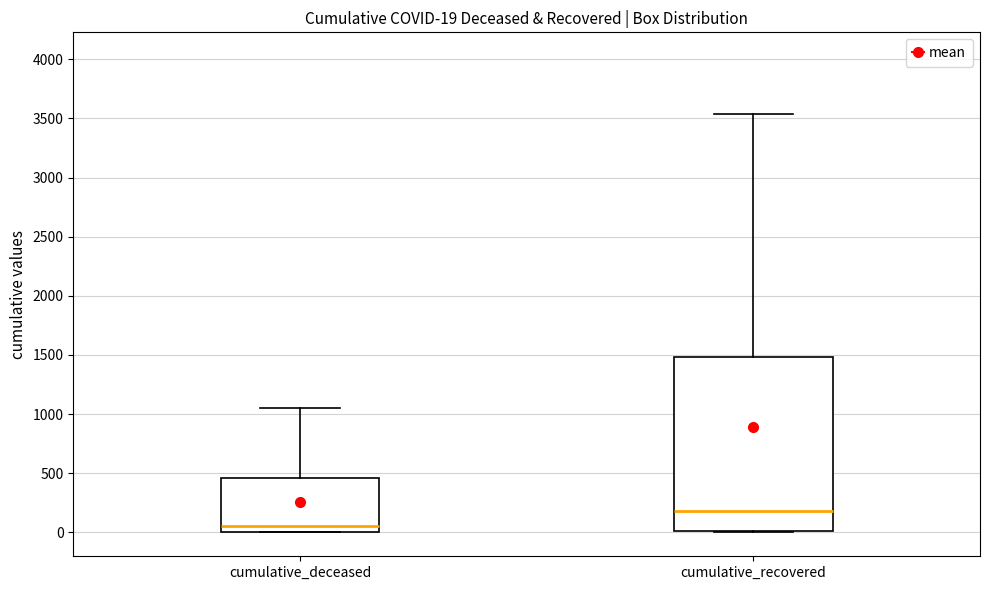

Comparing the boxes themselves (not the whiskers), which one is the tallest?

cumulative_recovered